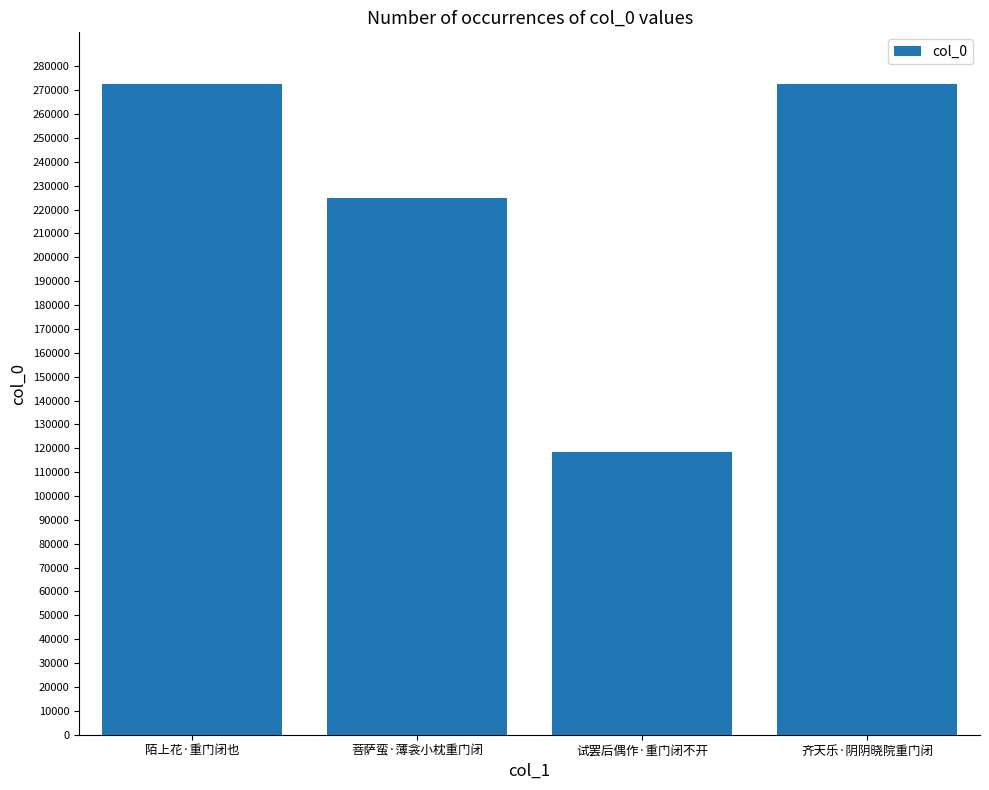

What is the label of the 3rd bar from the left?

试罢后偶作·重门闭不开